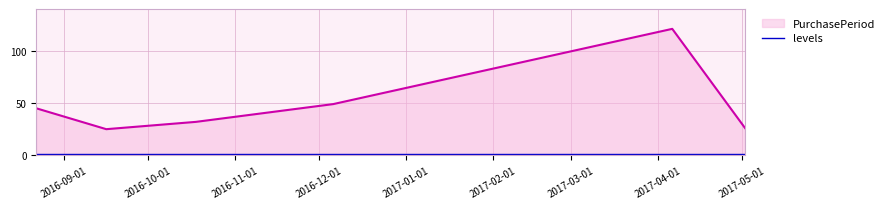

What is the lowest value of the PurchasePeriod series?

25